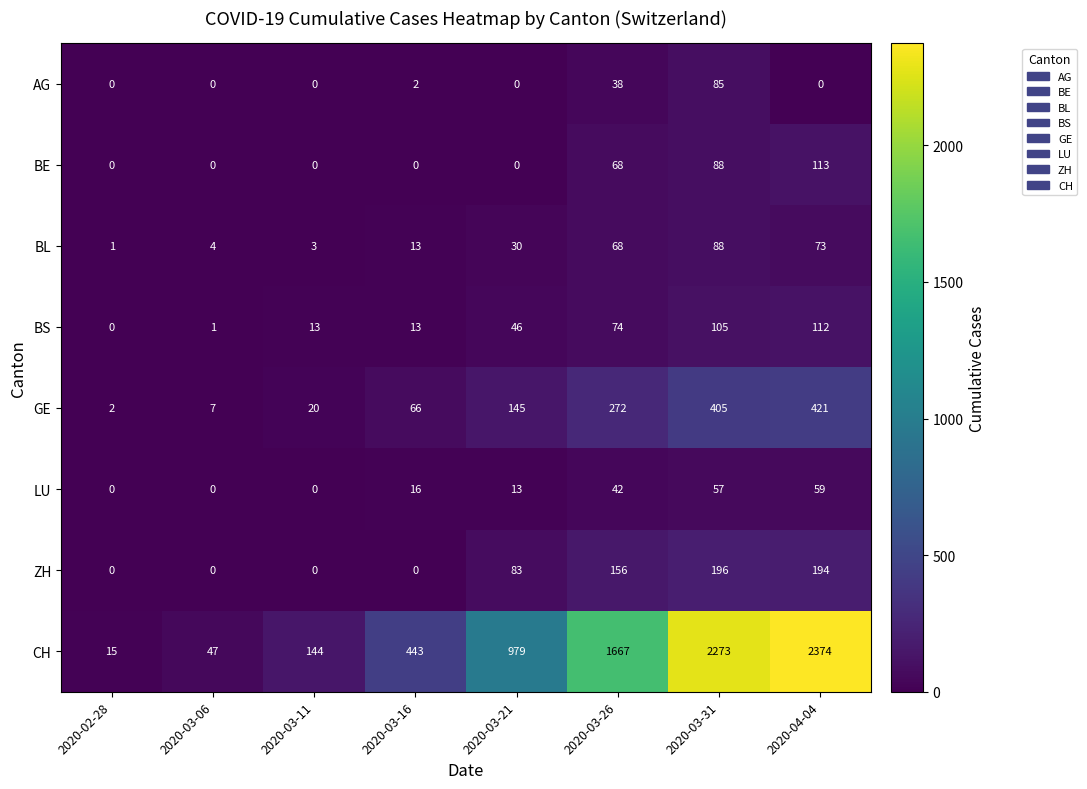

Which category has the highest value in the BE series?

2020-04-04